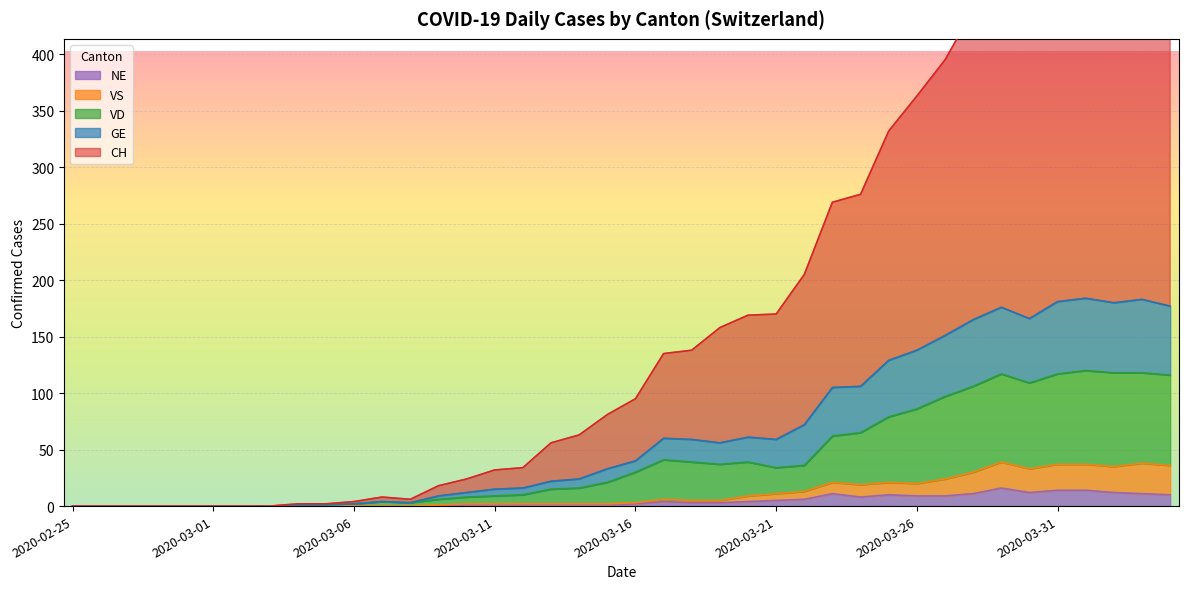

How many data points does each series have?

40